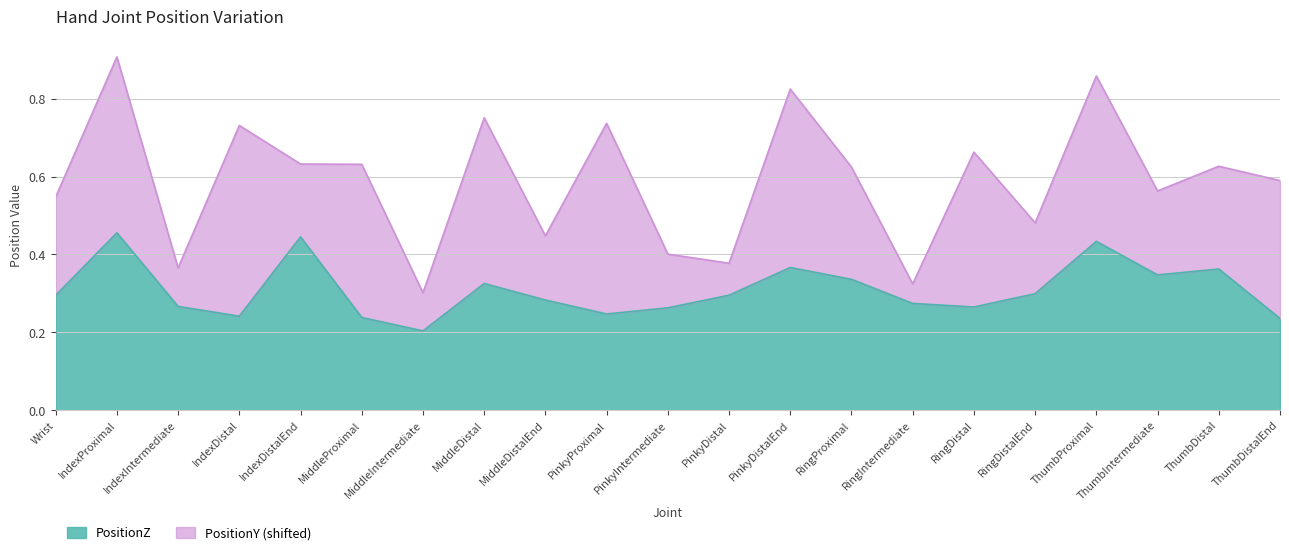

Rank the categories by value from highest to lowest.

IndexProximal, IndexDistalEnd, ThumbProximal, PinkyDistalEnd, ThumbDistal, ThumbIntermediate, RingProximal, MiddleDistal, RingDistalEnd, PinkyDistal, Wrist, MiddleDistalEnd, RingIntermediate, IndexIntermediate, RingDistal, PinkyIntermediate, PinkyProximal, IndexDistal, MiddleProximal, ThumbDistalEnd, MiddleIntermediate